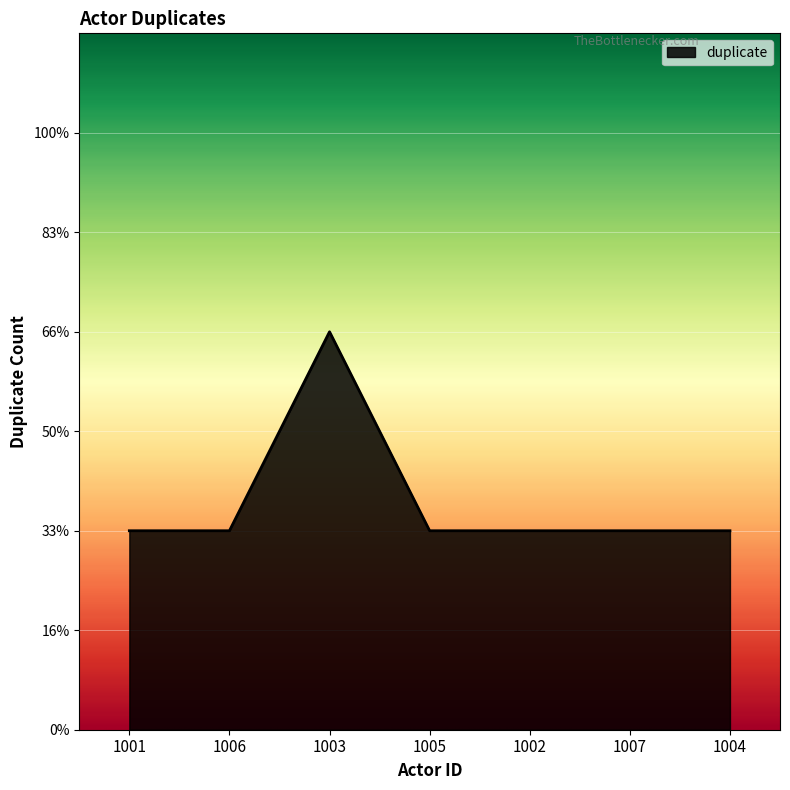

Is it true that the value at 1001 is 1?

False